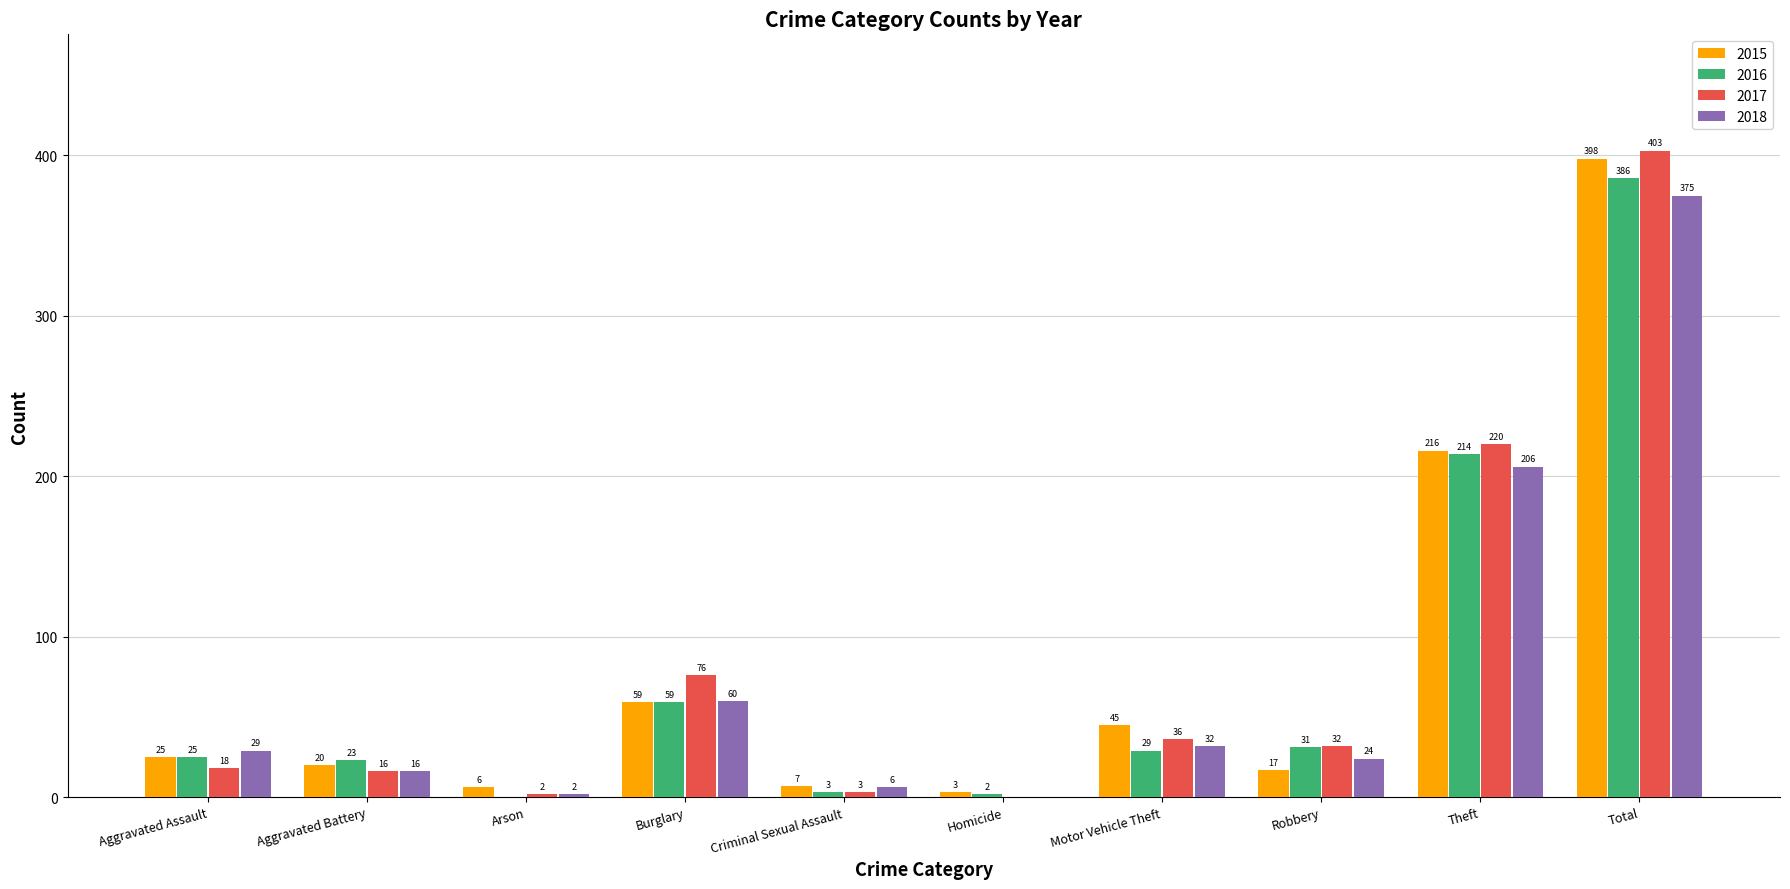

True or false: 2017 has a value of 3 at Criminal Sexual Assault.

True